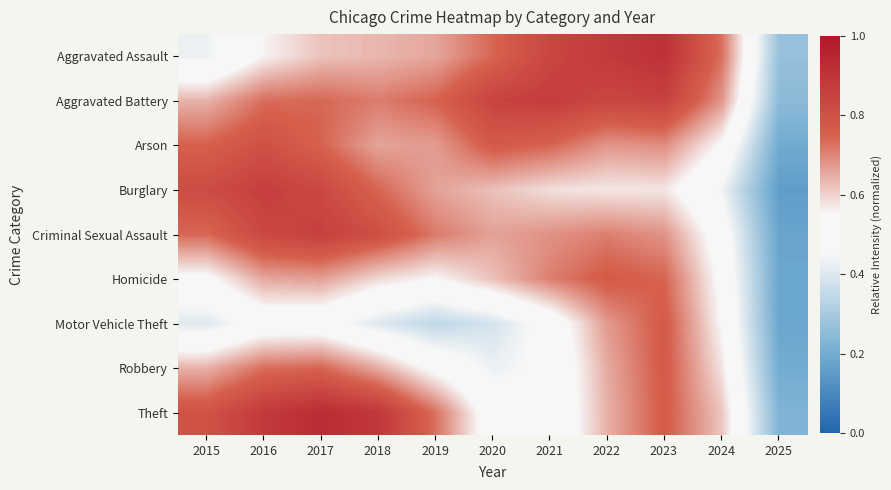

How many distinct data groups are displayed?

9